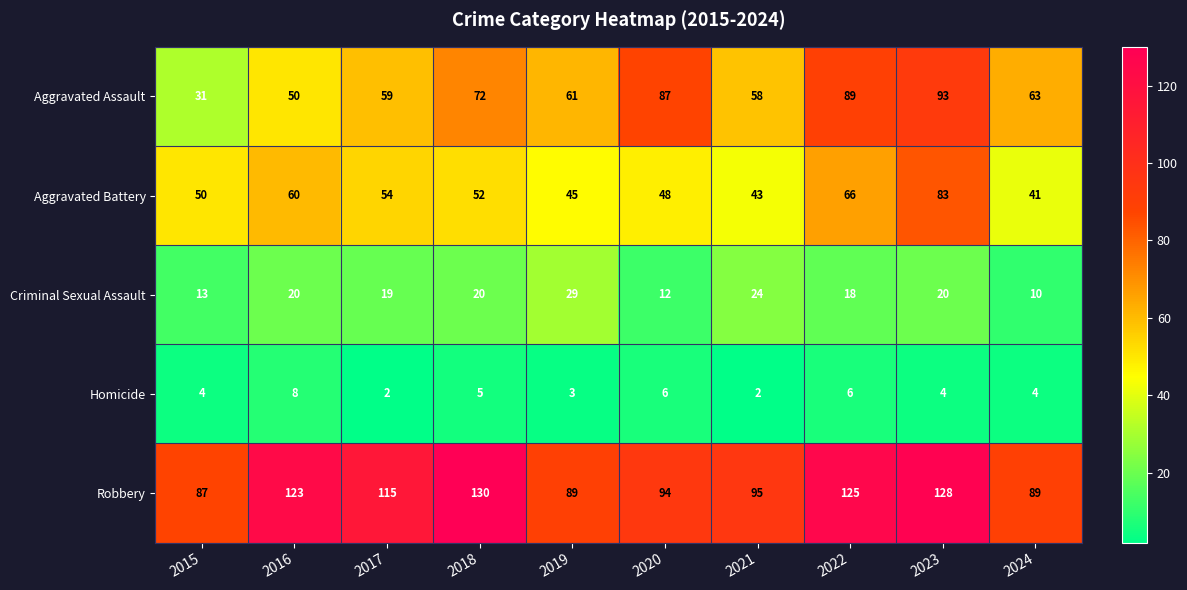

How many data points does each series have?

10